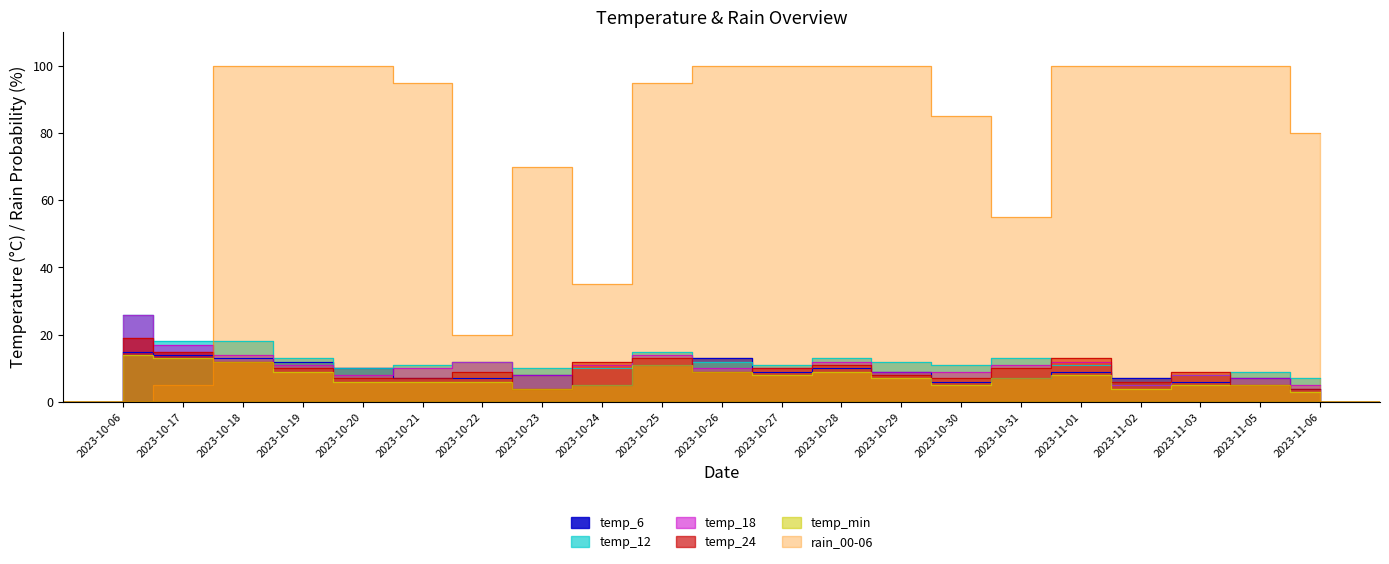

Reading left to right, what are all the values shown in this chart?

temp_6: 2023-10-06=15	2023-10-17=14	2023-10-18=13	2023-10-19=12	2023-10-20=10	2023-10-21=7	2023-10-22=7	2023-10-23=8	2023-10-24=5	2023-10-25=11	2023-10-26=13	2023-10-27=9	2023-10-28=10	2023-10-29=9	2023-10-30=6	2023-10-31=7	2023-11-01=9	2023-11-02=7	2023-11-03=6	2023-11-05=7	2023-11-06=4
temp_12: 2023-10-06=26	2023-10-17=18	2023-10-18=18	2023-10-19=13	2023-10-20=10	2023-10-21=11	2023-10-22=12	2023-10-23=10	2023-10-24=10	2023-10-25=15	2023-10-26=12	2023-10-27=11	2023-10-28=13	2023-10-29=12	2023-10-30=11	2023-10-31=13	2023-11-01=11	2023-11-02=5	2023-11-03=8	2023-11-05=9	2023-11-06=7
temp_18: 2023-10-06=26	2023-10-17=17	2023-10-18=14	2023-10-19=11	2023-10-20=8	2023-10-21=10	2023-10-22=12	2023-10-23=8	2023-10-24=11	2023-10-25=14	2023-10-26=10	2023-10-27=10	2023-10-28=12	2023-10-29=9	2023-10-30=9	2023-10-31=11	2023-11-01=12	2023-11-02=5	2023-11-03=8	2023-11-05=7	2023-11-06=5
temp_24: 2023-10-06=19	2023-10-17=15	2023-10-18=12	2023-10-19=10	2023-10-20=7	2023-10-21=7	2023-10-22=9	2023-10-23=4	2023-10-24=12	2023-10-25=13	2023-10-26=9	2023-10-27=10	2023-10-28=11	2023-10-29=8	2023-10-30=7	2023-10-31=10	2023-11-01=13	2023-11-02=6	2023-11-03=9	2023-11-05=5	2023-11-06=4
temp_min: 2023-10-06=14	2023-10-17=13	2023-10-18=12	2023-10-19=9	2023-10-20=6	2023-10-21=6	2023-10-22=6	2023-10-23=4	2023-10-24=5	2023-10-25=11	2023-10-26=9	2023-10-27=8	2023-10-28=9	2023-10-29=7	2023-10-30=5	2023-10-31=7	2023-11-01=8	2023-11-02=4	2023-11-03=5	2023-11-05=5	2023-11-06=3
rain_00-06: 2023-10-06=0	2023-10-17=5	2023-10-18=100	2023-10-19=100	2023-10-20=100	2023-10-21=95	2023-10-22=20	2023-10-23=70	2023-10-24=35	2023-10-25=95	2023-10-26=100	2023-10-27=100	2023-10-28=100	2023-10-29=100	2023-10-30=85	2023-10-31=55	2023-11-01=100	2023-11-02=100	2023-11-03=100	2023-11-05=100	2023-11-06=80